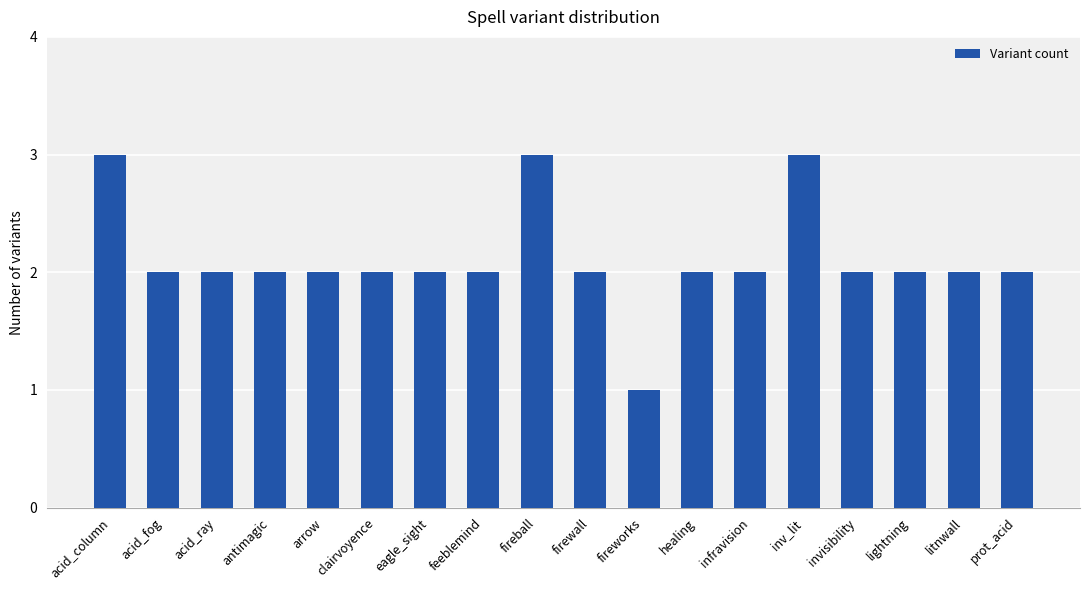

What is the label of the 9th bar from the left?

fireball